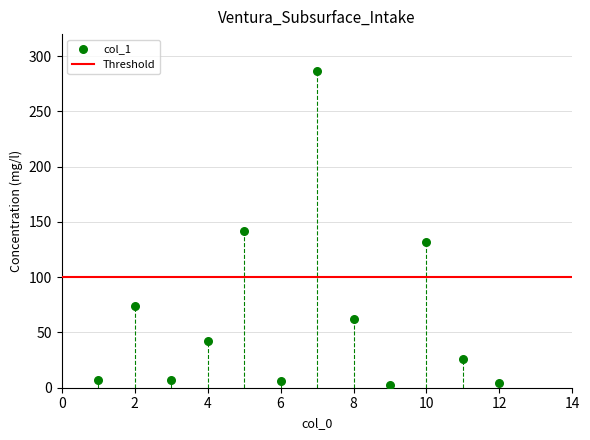

What is the range of X values (max minus min)?

11.0